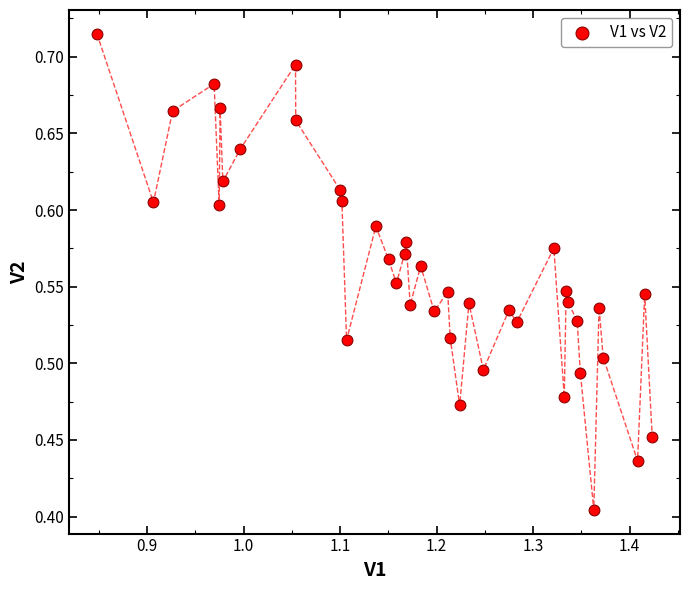

What is the range of Y values (max minus min)?

0.3